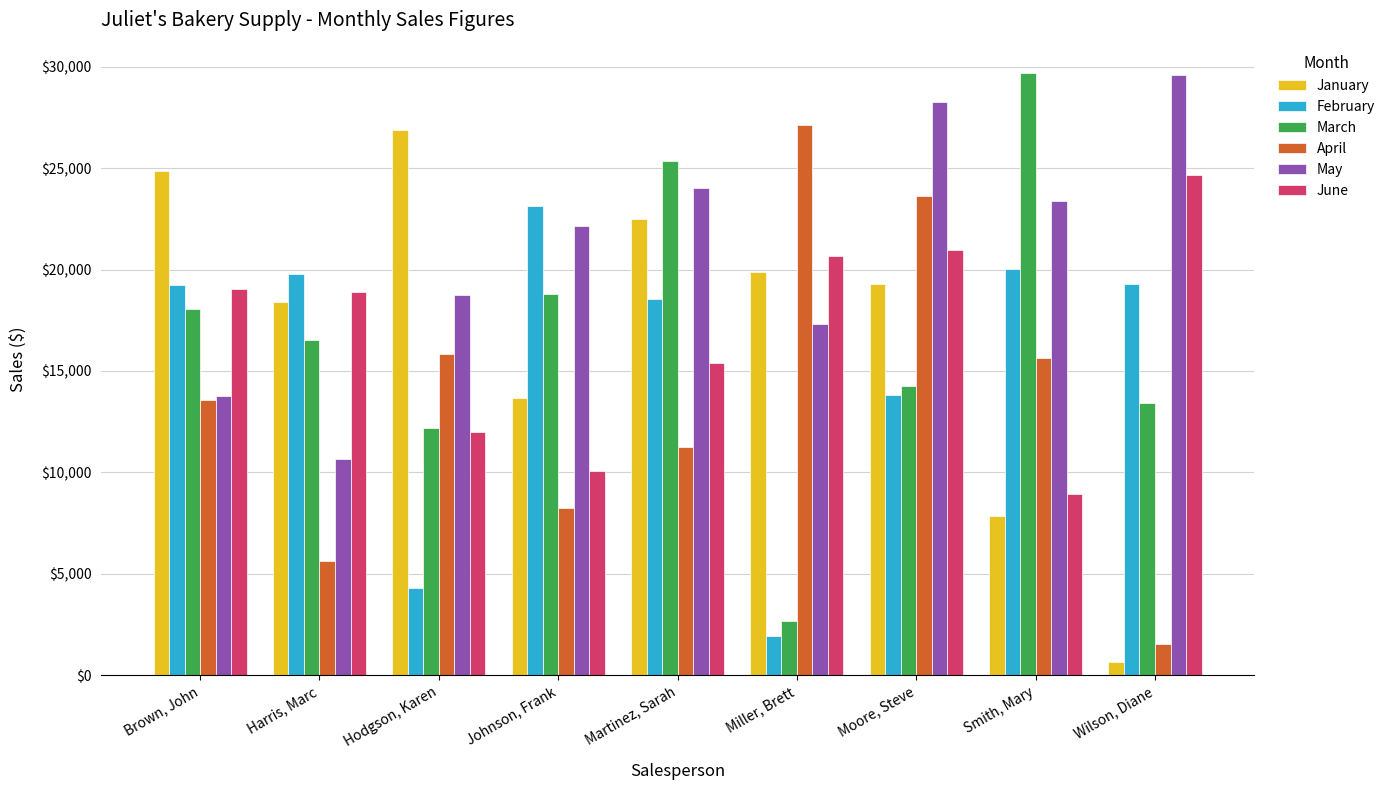

Is the value of May at Brown, John greater than the value of January at Harris, Marc?

No